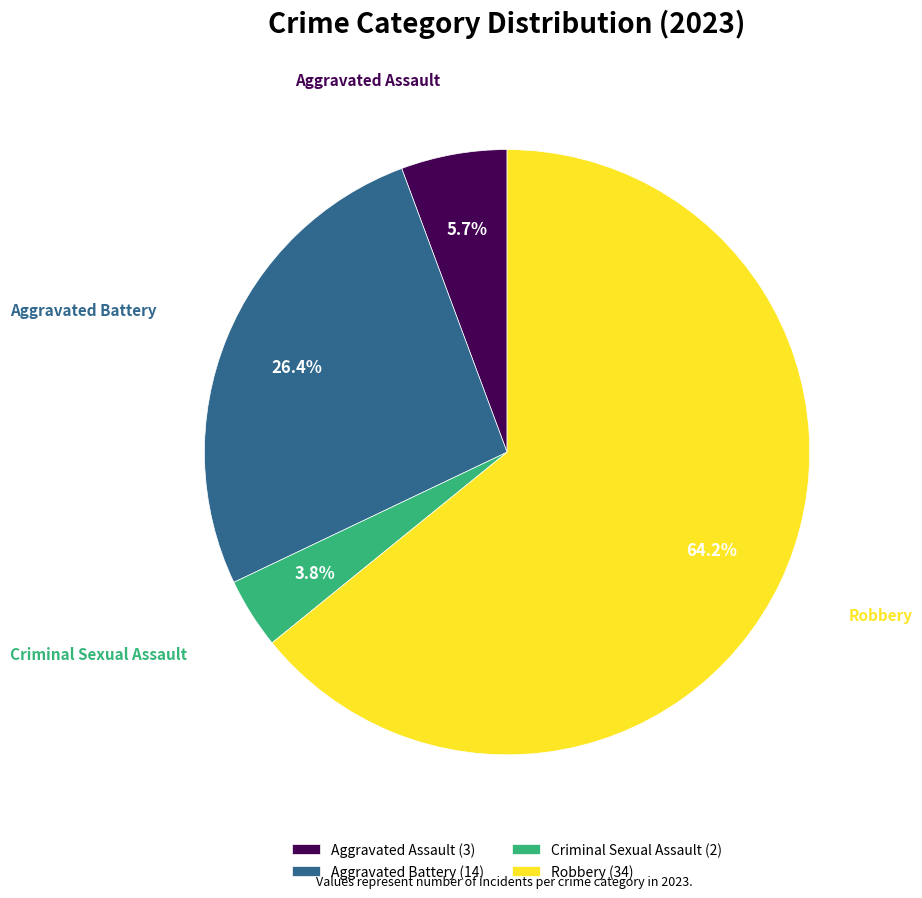

To the nearest percent, what is the difference between the Criminal Sexual Assault and Aggravated Battery slice percentages?

23%